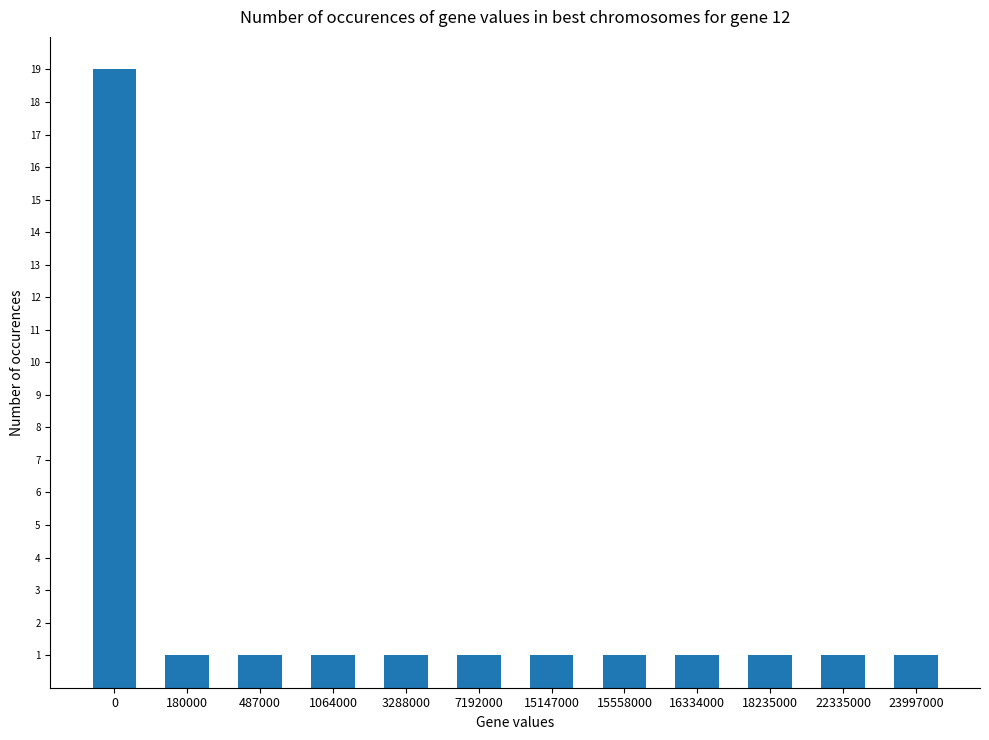

What is the sum of all values?

30